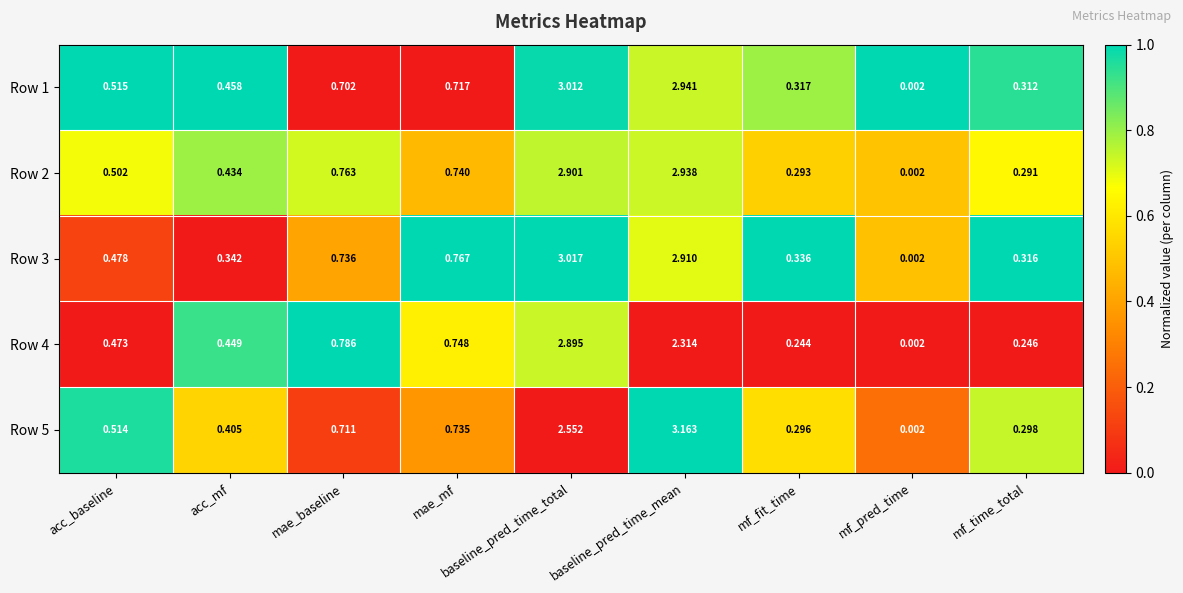

Which category has the highest value in the Row 1 series?

baseline_pred_time_total